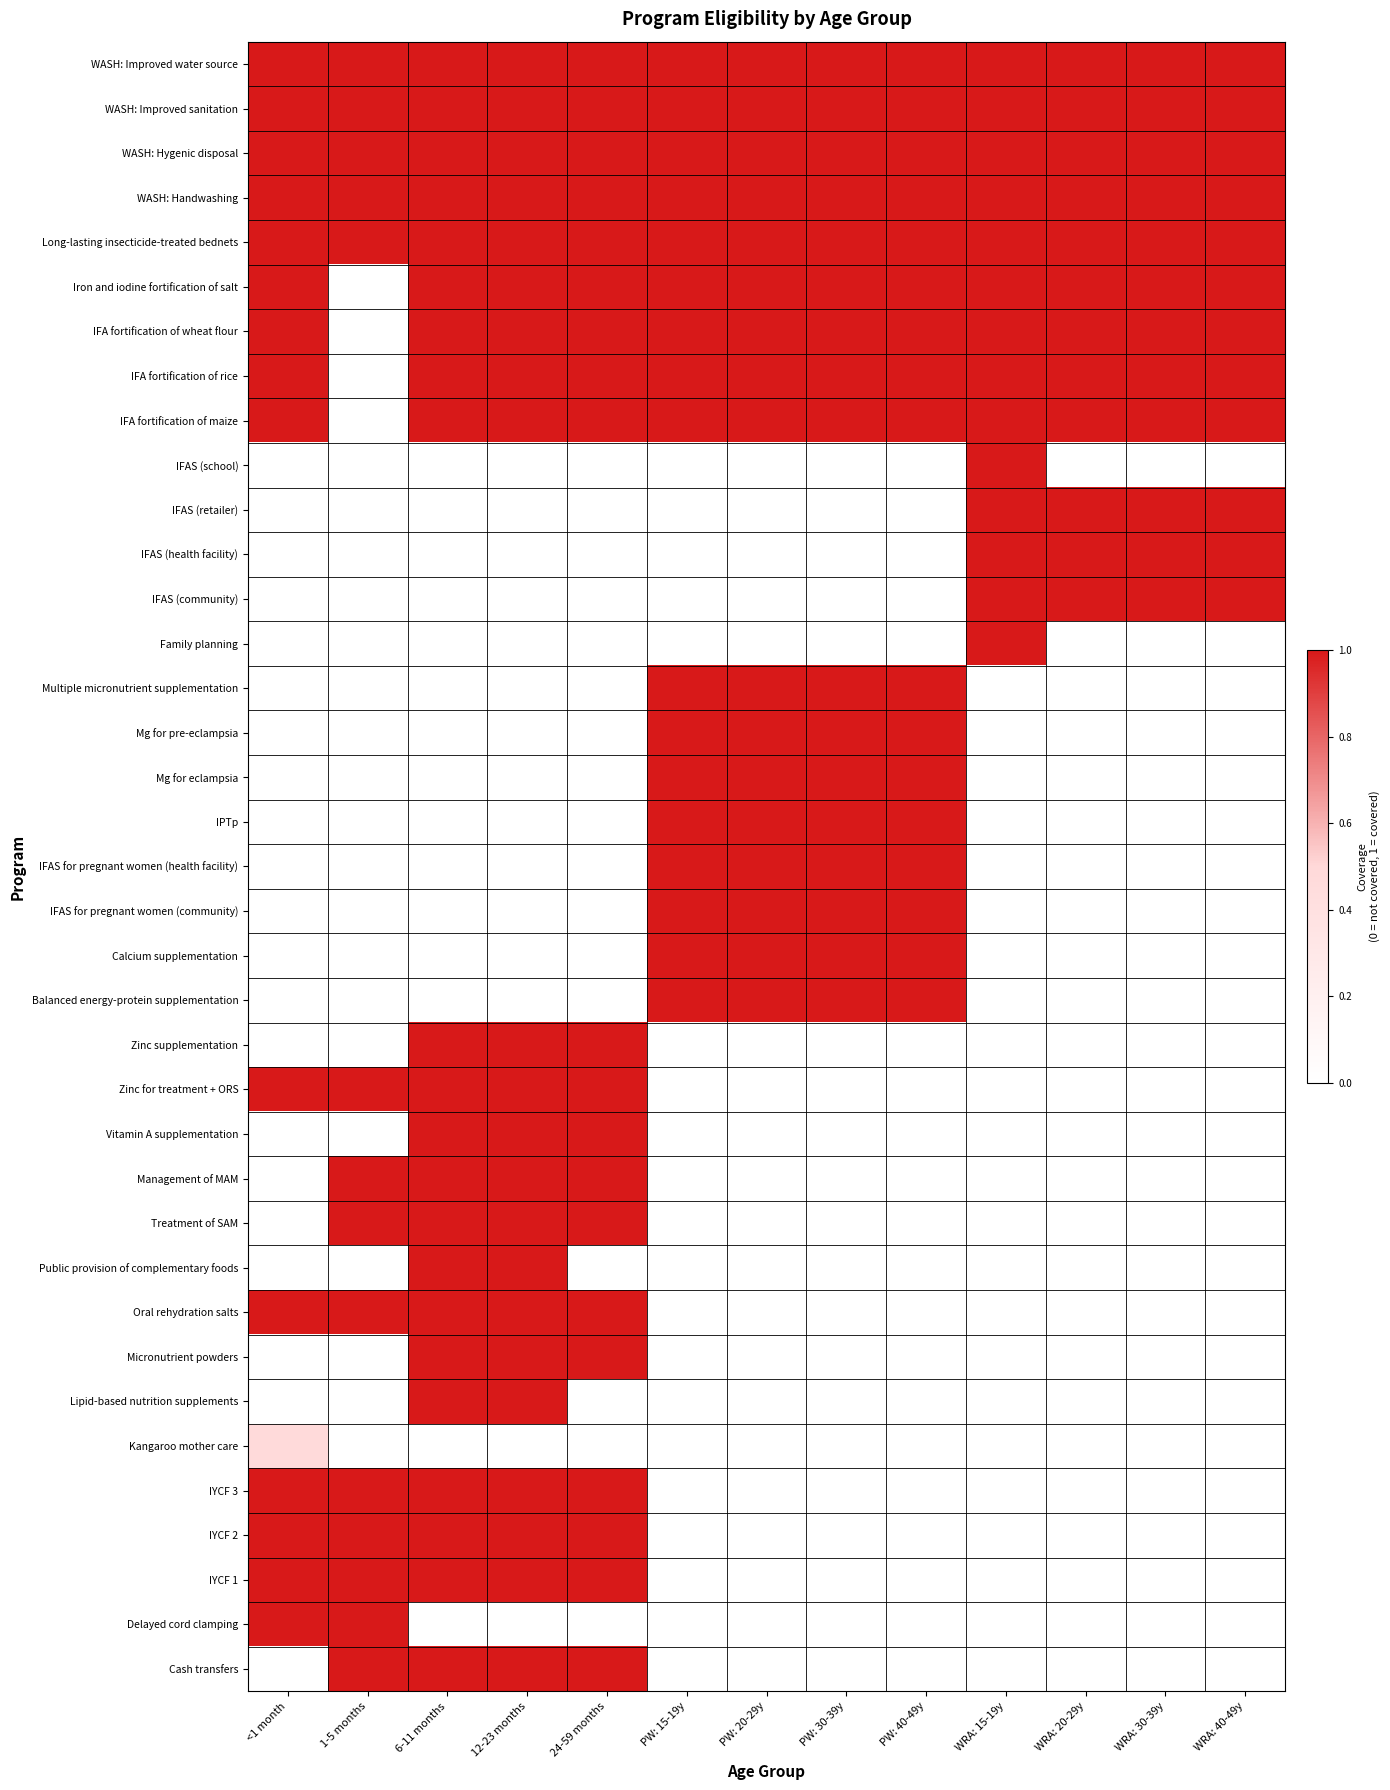

Reading right to left, extract all data points from this chart.

Cash transfers: WRA: 40-49y=0.0	WRA: 30-39y=0.0	WRA: 20-29y=0.0	WRA: 15-19y=0.0	PW: 40-49y=0.0	PW: 30-39y=0.0	PW: 20-29y=0.0	PW: 15-19y=0.0	24-59 months=1.0	12-23 months=1.0	6-11 months=1.0	1-5 months=1.0	<1 month=0.0
Delayed cord clamping: WRA: 40-49y=0.0	WRA: 30-39y=0.0	WRA: 20-29y=0.0	WRA: 15-19y=0.0	PW: 40-49y=0.0	PW: 30-39y=0.0	PW: 20-29y=0.0	PW: 15-19y=0.0	24-59 months=0.0	12-23 months=0.0	6-11 months=0.0	1-5 months=1.0	<1 month=1.0
IYCF 1: WRA: 40-49y=0.0	WRA: 30-39y=0.0	WRA: 20-29y=0.0	WRA: 15-19y=0.0	PW: 40-49y=0.0	PW: 30-39y=0.0	PW: 20-29y=0.0	PW: 15-19y=0.0	24-59 months=1.0	12-23 months=1.0	6-11 months=1.0	1-5 months=1.0	<1 month=1.0
IYCF 2: WRA: 40-49y=0.0	WRA: 30-39y=0.0	WRA: 20-29y=0.0	WRA: 15-19y=0.0	PW: 40-49y=0.0	PW: 30-39y=0.0	PW: 20-29y=0.0	PW: 15-19y=0.0	24-59 months=1.0	12-23 months=1.0	6-11 months=1.0	1-5 months=1.0	<1 month=1.0
IYCF 3: WRA: 40-49y=0.0	WRA: 30-39y=0.0	WRA: 20-29y=0.0	WRA: 15-19y=0.0	PW: 40-49y=0.0	PW: 30-39y=0.0	PW: 20-29y=0.0	PW: 15-19y=0.0	24-59 months=1.0	12-23 months=1.0	6-11 months=1.0	1-5 months=1.0	<1 month=1.0
Kangaroo mother care: WRA: 40-49y=0.0	WRA: 30-39y=0.0	WRA: 20-29y=0.0	WRA: 15-19y=0.0	PW: 40-49y=0.0	PW: 30-39y=0.0	PW: 20-29y=0.0	PW: 15-19y=0.0	24-59 months=0.0	12-23 months=0.0	6-11 months=0.0	1-5 months=0.0	<1 month=0.5
Lipid-based nutrition supplements: WRA: 40-49y=0.0	WRA: 30-39y=0.0	WRA: 20-29y=0.0	WRA: 15-19y=0.0	PW: 40-49y=0.0	PW: 30-39y=0.0	PW: 20-29y=0.0	PW: 15-19y=0.0	24-59 months=0.0	12-23 months=1.0	6-11 months=1.0	1-5 months=0.0	<1 month=0.0
Micronutrient powders: WRA: 40-49y=0.0	WRA: 30-39y=0.0	WRA: 20-29y=0.0	WRA: 15-19y=0.0	PW: 40-49y=0.0	PW: 30-39y=0.0	PW: 20-29y=0.0	PW: 15-19y=0.0	24-59 months=1.0	12-23 months=1.0	6-11 months=1.0	1-5 months=0.0	<1 month=0.0
Oral rehydration salts: WRA: 40-49y=0.0	WRA: 30-39y=0.0	WRA: 20-29y=0.0	WRA: 15-19y=0.0	PW: 40-49y=0.0	PW: 30-39y=0.0	PW: 20-29y=0.0	PW: 15-19y=0.0	24-59 months=1.0	12-23 months=1.0	6-11 months=1.0	1-5 months=1.0	<1 month=1.0
Public provision of complementary foods: WRA: 40-49y=0.0	WRA: 30-39y=0.0	WRA: 20-29y=0.0	WRA: 15-19y=0.0	PW: 40-49y=0.0	PW: 30-39y=0.0	PW: 20-29y=0.0	PW: 15-19y=0.0	24-59 months=0.0	12-23 months=1.0	6-11 months=1.0	1-5 months=0.0	<1 month=0.0
Treatment of SAM: WRA: 40-49y=0.0	WRA: 30-39y=0.0	WRA: 20-29y=0.0	WRA: 15-19y=0.0	PW: 40-49y=0.0	PW: 30-39y=0.0	PW: 20-29y=0.0	PW: 15-19y=0.0	24-59 months=1.0	12-23 months=1.0	6-11 months=1.0	1-5 months=1.0	<1 month=0.0
Management of MAM: WRA: 40-49y=0.0	WRA: 30-39y=0.0	WRA: 20-29y=0.0	WRA: 15-19y=0.0	PW: 40-49y=0.0	PW: 30-39y=0.0	PW: 20-29y=0.0	PW: 15-19y=0.0	24-59 months=1.0	12-23 months=1.0	6-11 months=1.0	1-5 months=1.0	<1 month=0.0
Vitamin A supplementation: WRA: 40-49y=0.0	WRA: 30-39y=0.0	WRA: 20-29y=0.0	WRA: 15-19y=0.0	PW: 40-49y=0.0	PW: 30-39y=0.0	PW: 20-29y=0.0	PW: 15-19y=0.0	24-59 months=1.0	12-23 months=1.0	6-11 months=1.0	1-5 months=0.0	<1 month=0.0
Zinc for treatment + ORS: WRA: 40-49y=0.0	WRA: 30-39y=0.0	WRA: 20-29y=0.0	WRA: 15-19y=0.0	PW: 40-49y=0.0	PW: 30-39y=0.0	PW: 20-29y=0.0	PW: 15-19y=0.0	24-59 months=1.0	12-23 months=1.0	6-11 months=1.0	1-5 months=1.0	<1 month=1.0
Zinc supplementation: WRA: 40-49y=0.0	WRA: 30-39y=0.0	WRA: 20-29y=0.0	WRA: 15-19y=0.0	PW: 40-49y=0.0	PW: 30-39y=0.0	PW: 20-29y=0.0	PW: 15-19y=0.0	24-59 months=1.0	12-23 months=1.0	6-11 months=1.0	1-5 months=0.0	<1 month=0.0
Balanced energy-protein supplementation: WRA: 40-49y=0.0	WRA: 30-39y=0.0	WRA: 20-29y=0.0	WRA: 15-19y=0.0	PW: 40-49y=1.0	PW: 30-39y=1.0	PW: 20-29y=1.0	PW: 15-19y=1.0	24-59 months=0.0	12-23 months=0.0	6-11 months=0.0	1-5 months=0.0	<1 month=0.0
Calcium supplementation: WRA: 40-49y=0.0	WRA: 30-39y=0.0	WRA: 20-29y=0.0	WRA: 15-19y=0.0	PW: 40-49y=1.0	PW: 30-39y=1.0	PW: 20-29y=1.0	PW: 15-19y=1.0	24-59 months=0.0	12-23 months=0.0	6-11 months=0.0	1-5 months=0.0	<1 month=0.0
IFAS for pregnant women (community): WRA: 40-49y=0.0	WRA: 30-39y=0.0	WRA: 20-29y=0.0	WRA: 15-19y=0.0	PW: 40-49y=1.0	PW: 30-39y=1.0	PW: 20-29y=1.0	PW: 15-19y=1.0	24-59 months=0.0	12-23 months=0.0	6-11 months=0.0	1-5 months=0.0	<1 month=0.0
IFAS for pregnant women (health facility): WRA: 40-49y=0.0	WRA: 30-39y=0.0	WRA: 20-29y=0.0	WRA: 15-19y=0.0	PW: 40-49y=1.0	PW: 30-39y=1.0	PW: 20-29y=1.0	PW: 15-19y=1.0	24-59 months=0.0	12-23 months=0.0	6-11 months=0.0	1-5 months=0.0	<1 month=0.0
IPTp: WRA: 40-49y=0.0	WRA: 30-39y=0.0	WRA: 20-29y=0.0	WRA: 15-19y=0.0	PW: 40-49y=1.0	PW: 30-39y=1.0	PW: 20-29y=1.0	PW: 15-19y=1.0	24-59 months=0.0	12-23 months=0.0	6-11 months=0.0	1-5 months=0.0	<1 month=0.0
Mg for eclampsia: WRA: 40-49y=0.0	WRA: 30-39y=0.0	WRA: 20-29y=0.0	WRA: 15-19y=0.0	PW: 40-49y=1.0	PW: 30-39y=1.0	PW: 20-29y=1.0	PW: 15-19y=1.0	24-59 months=0.0	12-23 months=0.0	6-11 months=0.0	1-5 months=0.0	<1 month=0.0
Mg for pre-eclampsia: WRA: 40-49y=0.0	WRA: 30-39y=0.0	WRA: 20-29y=0.0	WRA: 15-19y=0.0	PW: 40-49y=1.0	PW: 30-39y=1.0	PW: 20-29y=1.0	PW: 15-19y=1.0	24-59 months=0.0	12-23 months=0.0	6-11 months=0.0	1-5 months=0.0	<1 month=0.0
Multiple micronutrient supplementation: WRA: 40-49y=0.0	WRA: 30-39y=0.0	WRA: 20-29y=0.0	WRA: 15-19y=0.0	PW: 40-49y=1.0	PW: 30-39y=1.0	PW: 20-29y=1.0	PW: 15-19y=1.0	24-59 months=0.0	12-23 months=0.0	6-11 months=0.0	1-5 months=0.0	<1 month=0.0
Family planning: WRA: 40-49y=0.0	WRA: 30-39y=0.0	WRA: 20-29y=0.0	WRA: 15-19y=1.0	PW: 40-49y=0.0	PW: 30-39y=0.0	PW: 20-29y=0.0	PW: 15-19y=0.0	24-59 months=0.0	12-23 months=0.0	6-11 months=0.0	1-5 months=0.0	<1 month=0.0
IFAS (community): WRA: 40-49y=1.0	WRA: 30-39y=1.0	WRA: 20-29y=1.0	WRA: 15-19y=1.0	PW: 40-49y=0.0	PW: 30-39y=0.0	PW: 20-29y=0.0	PW: 15-19y=0.0	24-59 months=0.0	12-23 months=0.0	6-11 months=0.0	1-5 months=0.0	<1 month=0.0
IFAS (health facility): WRA: 40-49y=1.0	WRA: 30-39y=1.0	WRA: 20-29y=1.0	WRA: 15-19y=1.0	PW: 40-49y=0.0	PW: 30-39y=0.0	PW: 20-29y=0.0	PW: 15-19y=0.0	24-59 months=0.0	12-23 months=0.0	6-11 months=0.0	1-5 months=0.0	<1 month=0.0
IFAS (retailer): WRA: 40-49y=1.0	WRA: 30-39y=1.0	WRA: 20-29y=1.0	WRA: 15-19y=1.0	PW: 40-49y=0.0	PW: 30-39y=0.0	PW: 20-29y=0.0	PW: 15-19y=0.0	24-59 months=0.0	12-23 months=0.0	6-11 months=0.0	1-5 months=0.0	<1 month=0.0
IFAS (school): WRA: 40-49y=0.0	WRA: 30-39y=0.0	WRA: 20-29y=0.0	WRA: 15-19y=1.0	PW: 40-49y=0.0	PW: 30-39y=0.0	PW: 20-29y=0.0	PW: 15-19y=0.0	24-59 months=0.0	12-23 months=0.0	6-11 months=0.0	1-5 months=0.0	<1 month=0.0
IFA fortification of maize: WRA: 40-49y=1.0	WRA: 30-39y=1.0	WRA: 20-29y=1.0	WRA: 15-19y=1.0	PW: 40-49y=1.0	PW: 30-39y=1.0	PW: 20-29y=1.0	PW: 15-19y=1.0	24-59 months=1.0	12-23 months=1.0	6-11 months=1.0	1-5 months=0.0	<1 month=1.0
IFA fortification of rice: WRA: 40-49y=1.0	WRA: 30-39y=1.0	WRA: 20-29y=1.0	WRA: 15-19y=1.0	PW: 40-49y=1.0	PW: 30-39y=1.0	PW: 20-29y=1.0	PW: 15-19y=1.0	24-59 months=1.0	12-23 months=1.0	6-11 months=1.0	1-5 months=0.0	<1 month=1.0
IFA fortification of wheat flour: WRA: 40-49y=1.0	WRA: 30-39y=1.0	WRA: 20-29y=1.0	WRA: 15-19y=1.0	PW: 40-49y=1.0	PW: 30-39y=1.0	PW: 20-29y=1.0	PW: 15-19y=1.0	24-59 months=1.0	12-23 months=1.0	6-11 months=1.0	1-5 months=0.0	<1 month=1.0
Iron and iodine fortification of salt: WRA: 40-49y=1.0	WRA: 30-39y=1.0	WRA: 20-29y=1.0	WRA: 15-19y=1.0	PW: 40-49y=1.0	PW: 30-39y=1.0	PW: 20-29y=1.0	PW: 15-19y=1.0	24-59 months=1.0	12-23 months=1.0	6-11 months=1.0	1-5 months=0.0	<1 month=1.0
Long-lasting insecticide-treated bednets: WRA: 40-49y=1.0	WRA: 30-39y=1.0	WRA: 20-29y=1.0	WRA: 15-19y=1.0	PW: 40-49y=1.0	PW: 30-39y=1.0	PW: 20-29y=1.0	PW: 15-19y=1.0	24-59 months=1.0	12-23 months=1.0	6-11 months=1.0	1-5 months=1.0	<1 month=1.0
WASH: Handwashing: WRA: 40-49y=1.0	WRA: 30-39y=1.0	WRA: 20-29y=1.0	WRA: 15-19y=1.0	PW: 40-49y=1.0	PW: 30-39y=1.0	PW: 20-29y=1.0	PW: 15-19y=1.0	24-59 months=1.0	12-23 months=1.0	6-11 months=1.0	1-5 months=1.0	<1 month=1.0
WASH: Hygenic disposal: WRA: 40-49y=1.0	WRA: 30-39y=1.0	WRA: 20-29y=1.0	WRA: 15-19y=1.0	PW: 40-49y=1.0	PW: 30-39y=1.0	PW: 20-29y=1.0	PW: 15-19y=1.0	24-59 months=1.0	12-23 months=1.0	6-11 months=1.0	1-5 months=1.0	<1 month=1.0
WASH: Improved sanitation: WRA: 40-49y=1.0	WRA: 30-39y=1.0	WRA: 20-29y=1.0	WRA: 15-19y=1.0	PW: 40-49y=1.0	PW: 30-39y=1.0	PW: 20-29y=1.0	PW: 15-19y=1.0	24-59 months=1.0	12-23 months=1.0	6-11 months=1.0	1-5 months=1.0	<1 month=1.0
WASH: Improved water source: WRA: 40-49y=1.0	WRA: 30-39y=1.0	WRA: 20-29y=1.0	WRA: 15-19y=1.0	PW: 40-49y=1.0	PW: 30-39y=1.0	PW: 20-29y=1.0	PW: 15-19y=1.0	24-59 months=1.0	12-23 months=1.0	6-11 months=1.0	1-5 months=1.0	<1 month=1.0